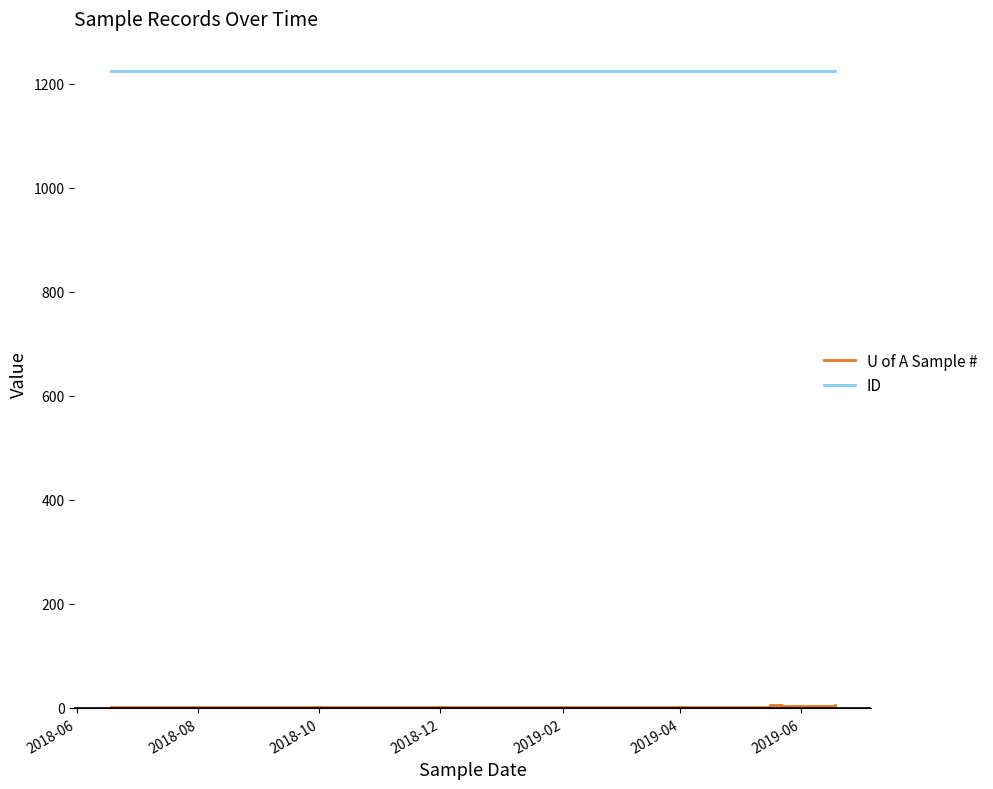

What are all the series names shown in the legend?

U of A Sample #, ID